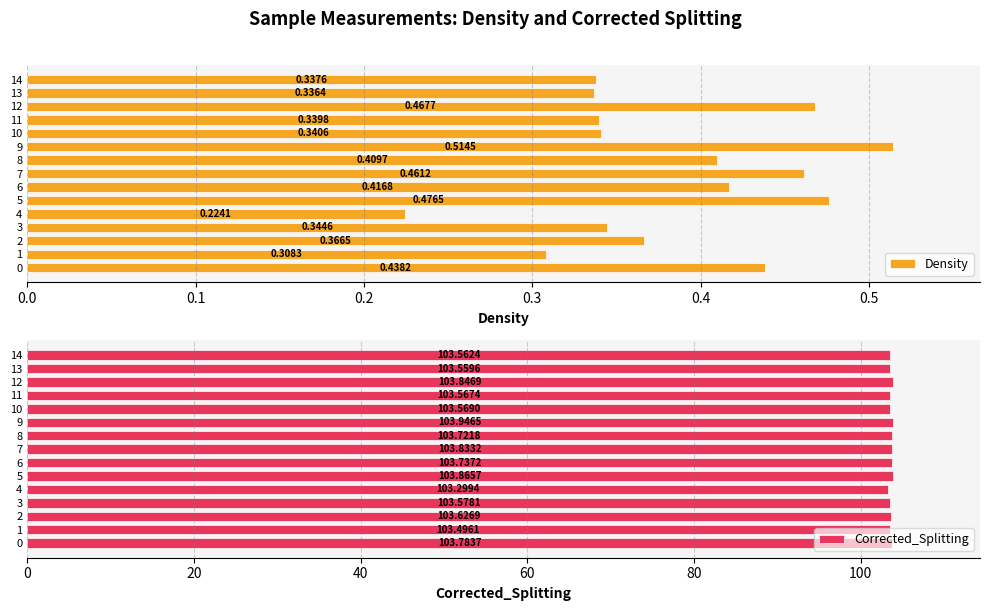

What is the total value across all series at 7?

104.3